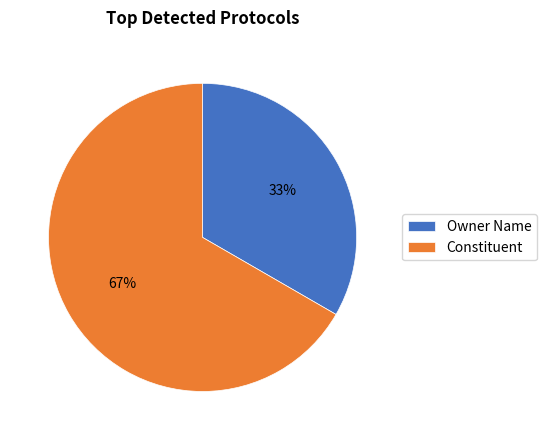

Rank the categories by value from lowest to highest.

Owner Name, Constituent